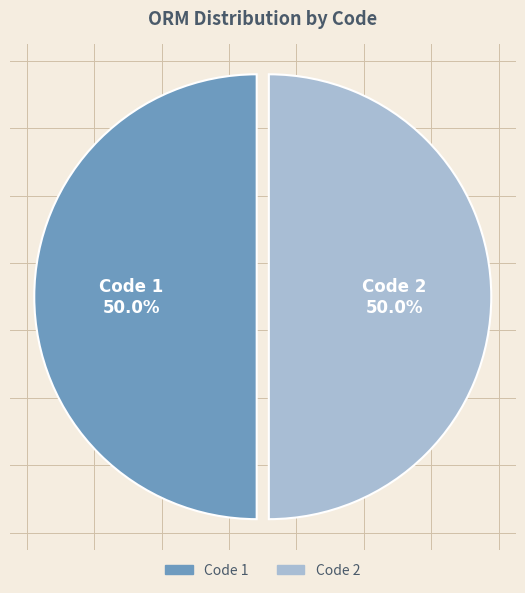

Approximately how many times larger is the value at Code 1 compared to Code 2?

1.0